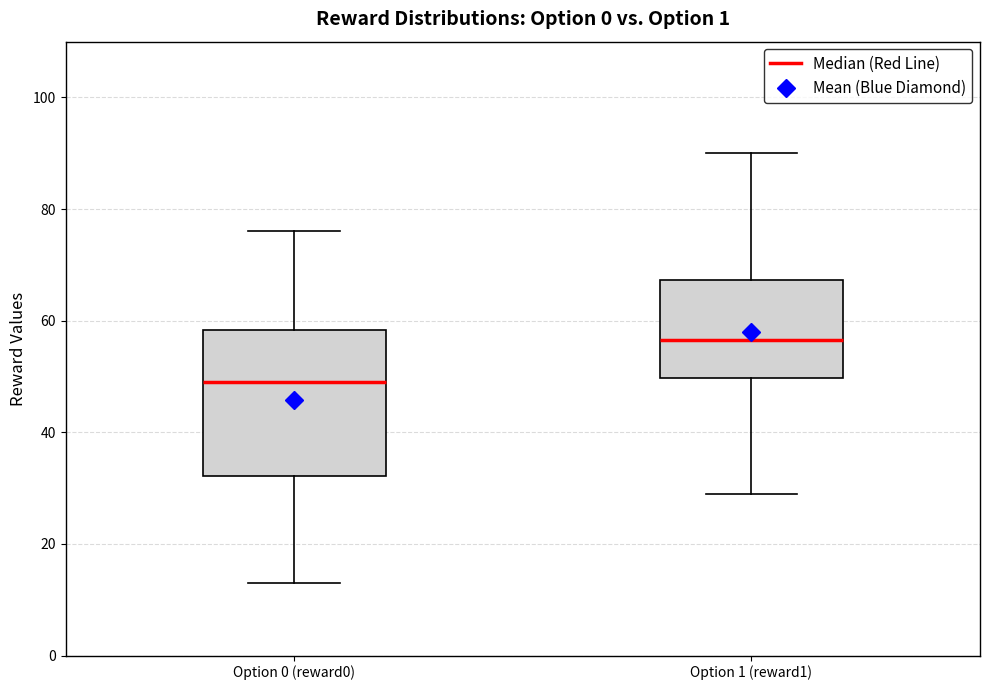

Reading left to right, transcribe this box plot: for each box, give where its median line is, the range the box spans, and where its two whiskers end, as read against the y-axis. The values are not printed on the chart, so give them approximately, as read against the axis.

Option 0 (reward0): median 50, box 32 to 58, whiskers 14 to 76
Option 1 (reward1): median 56, box 50 to 68, whiskers 30 to 90